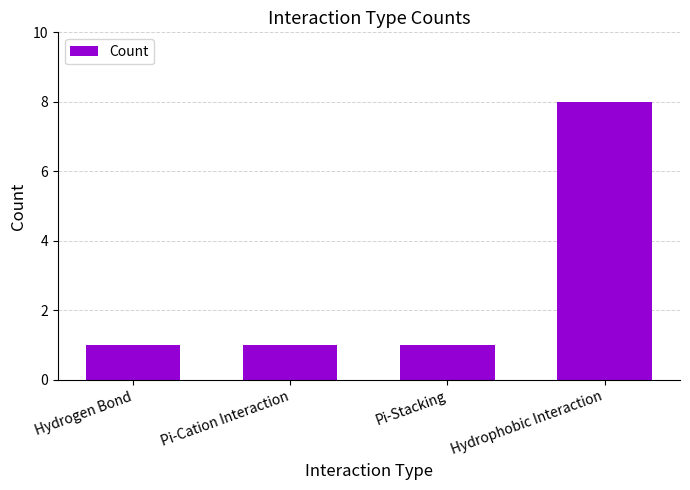

What is the label of the 1st bar from the left?

Hydrogen Bond